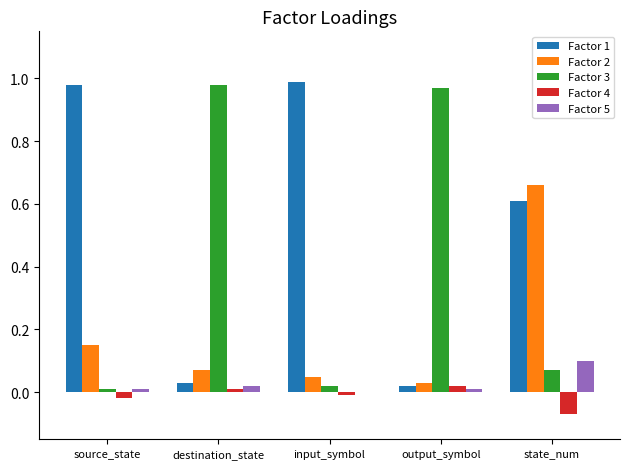

Which series has the largest total across all categories?

Factor 1